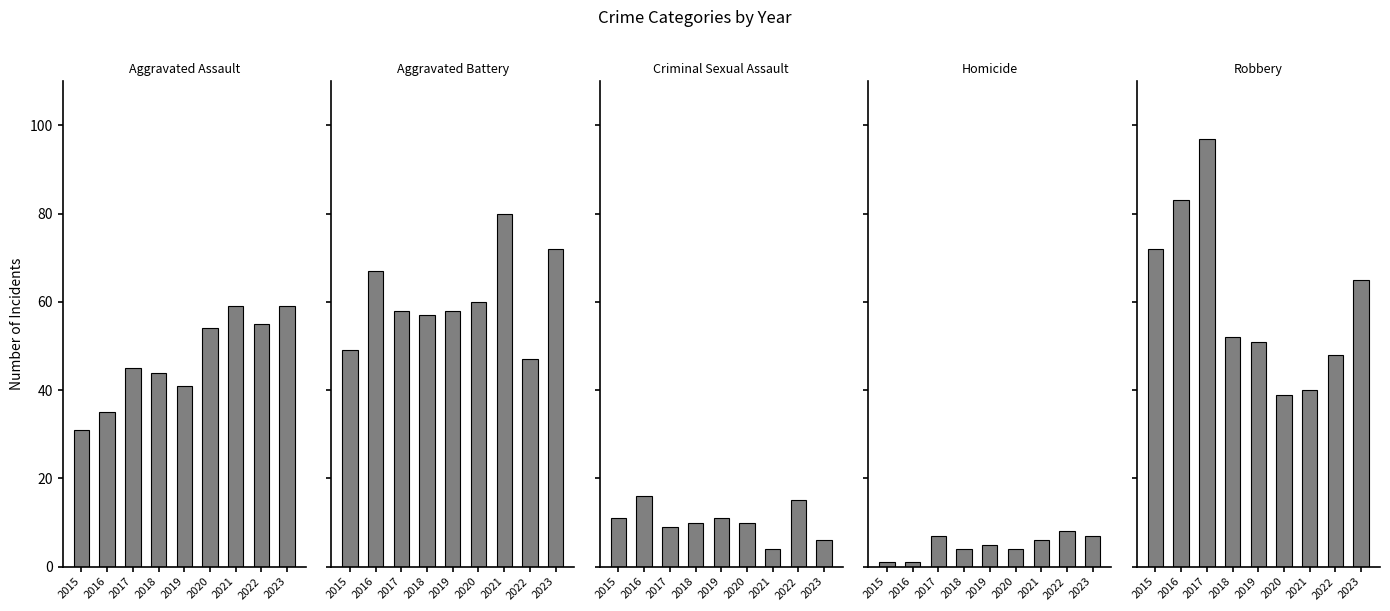

Where is Aggravated Battery nearest to the value 63?

2020